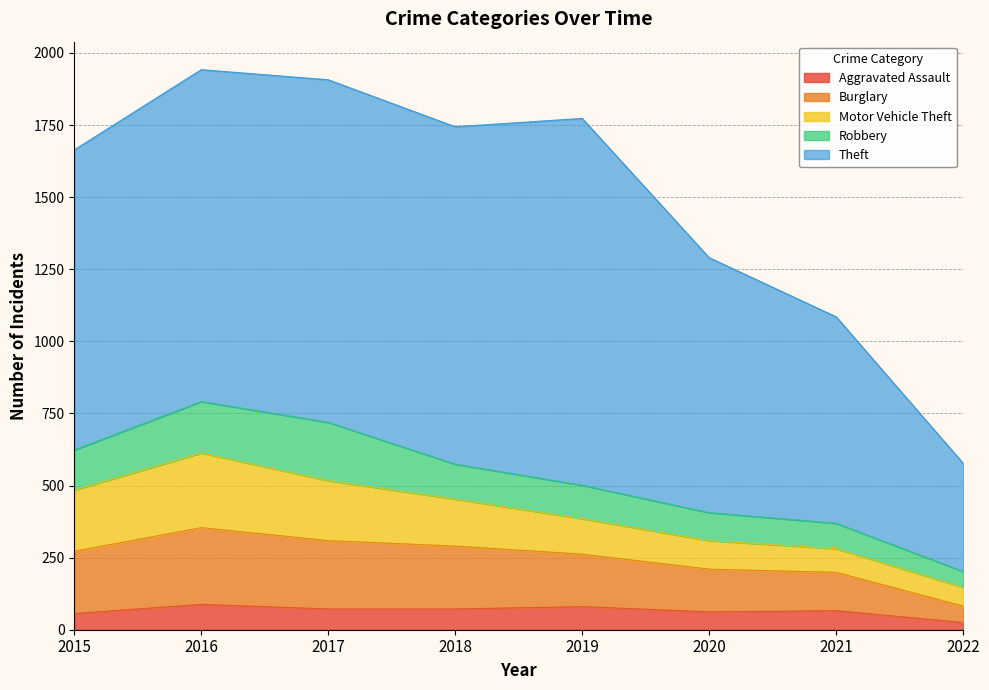

At which category is the sum across all series the highest?

2016